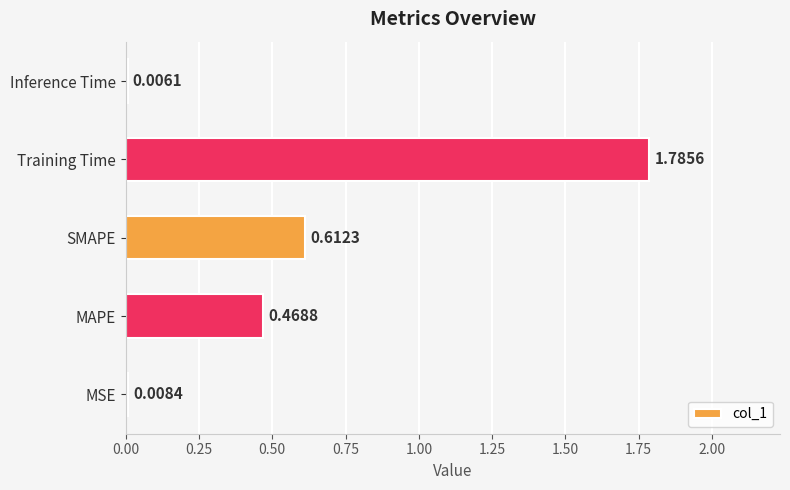

Which has a higher value, Training Time or MAPE?

Training Time